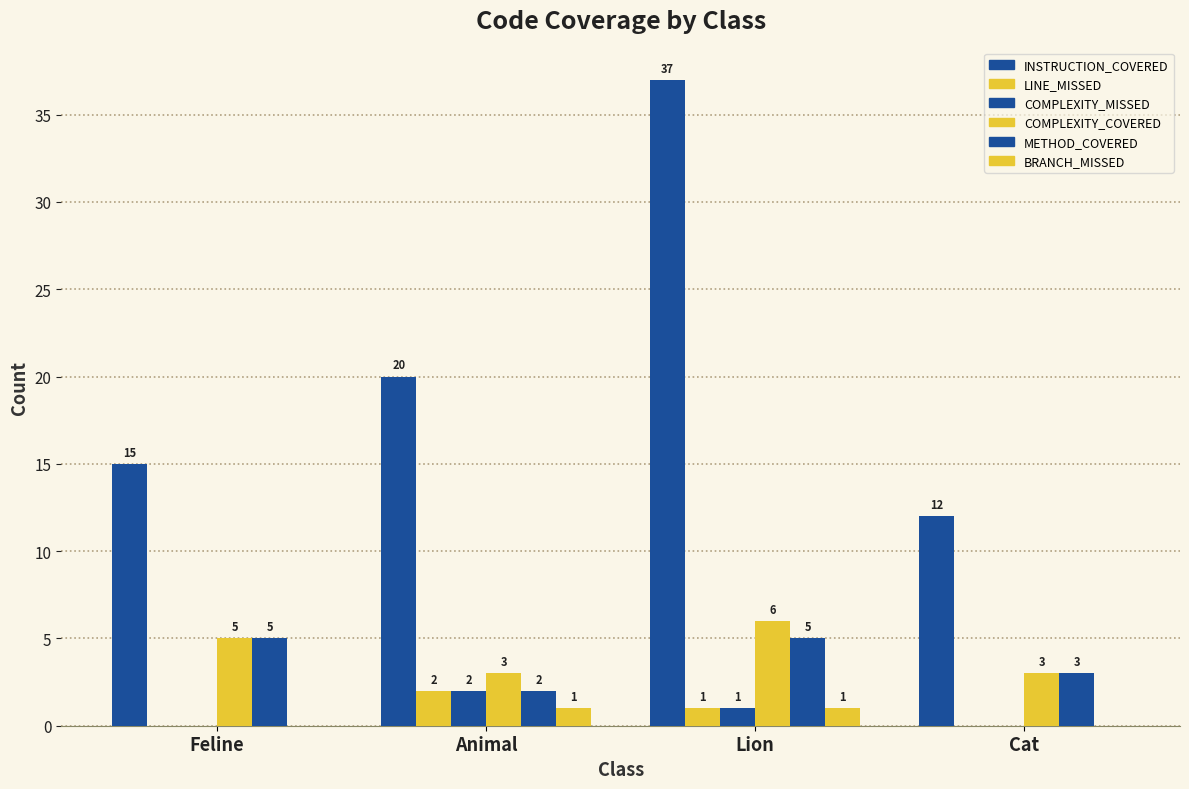

Read the BRANCH_MISSED value at Animal.

1